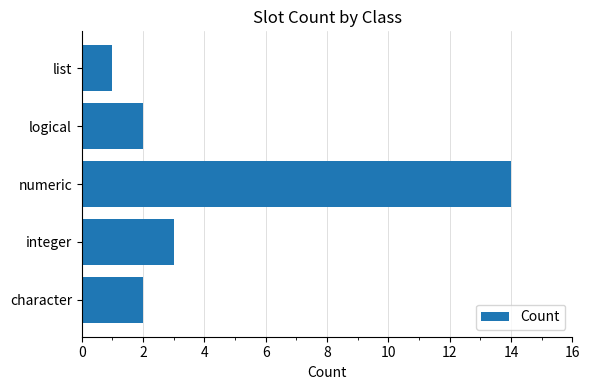

Reading bottom to top, list all the values displayed in this chart.

character=2	integer=3	numeric=14	logical=2	list=1